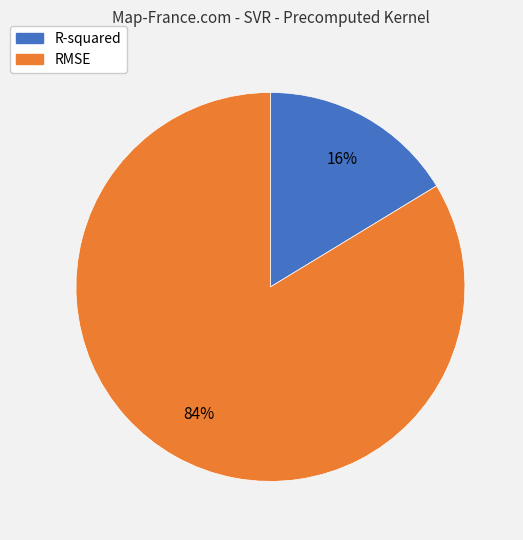

Which has a higher value, RMSE or R-squared?

RMSE